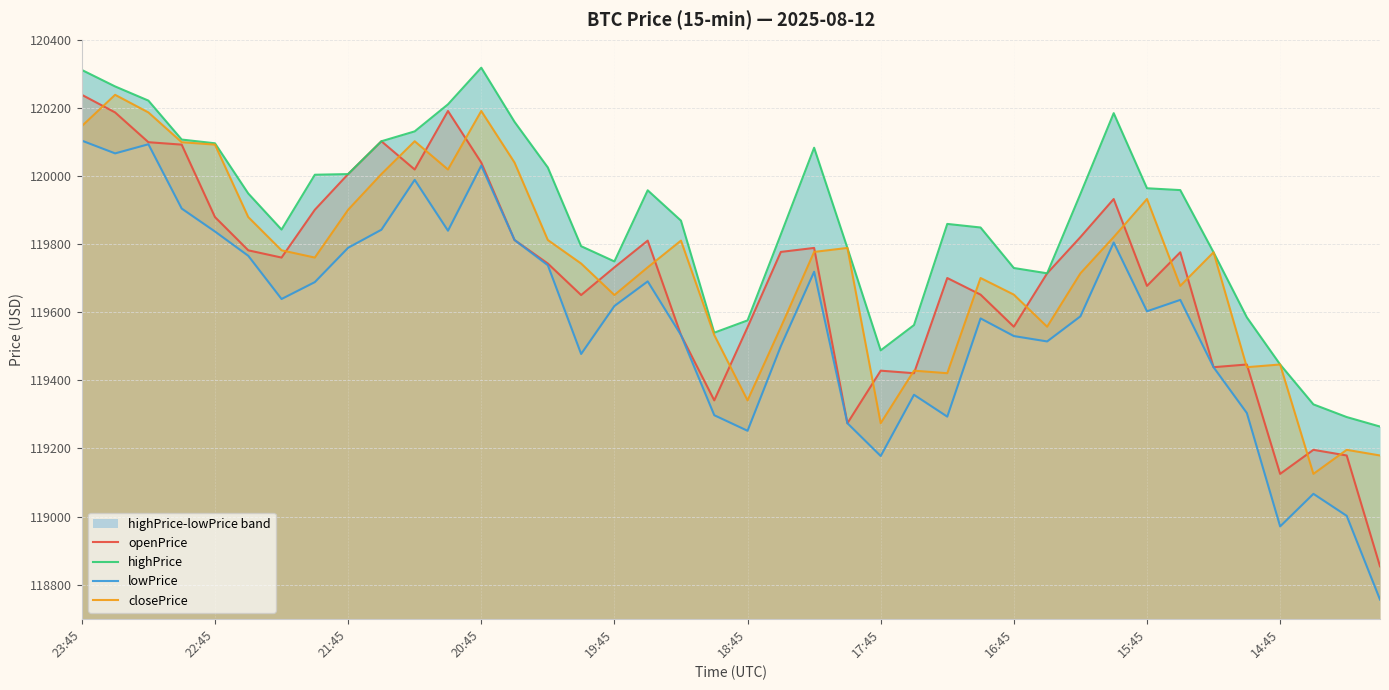

At how many categories does at least one series exceed 119077?

40